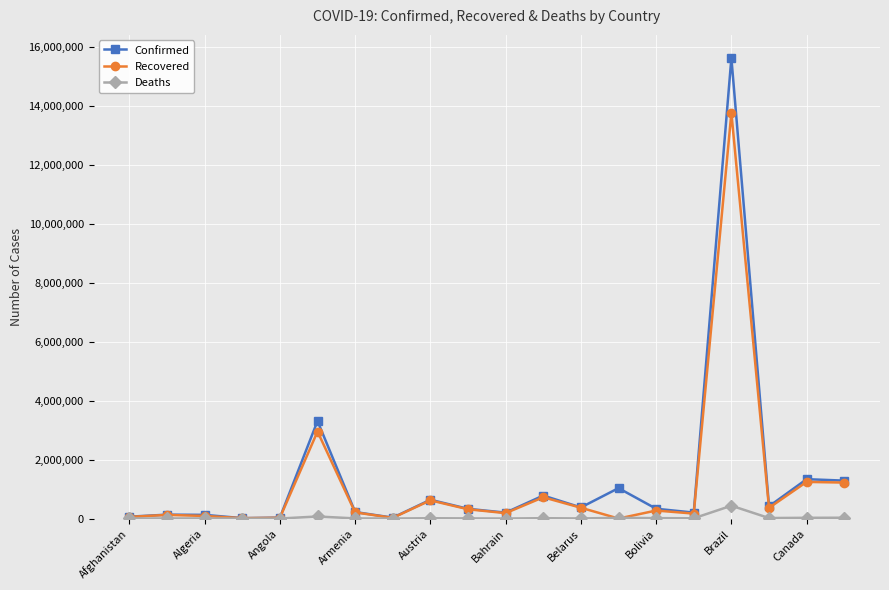

Which series has the widest spread of values?

Confirmed